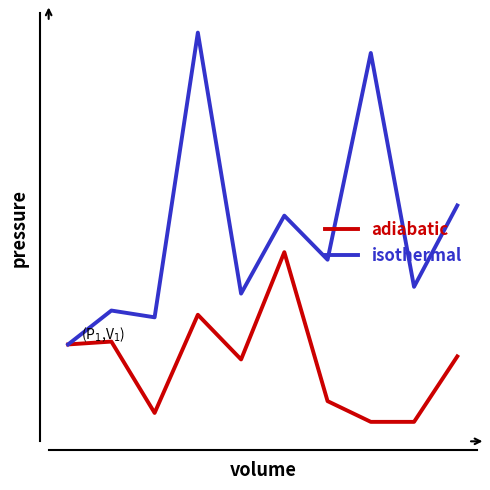

True or false: isothermal and adiabatic intersect in this chart.

False